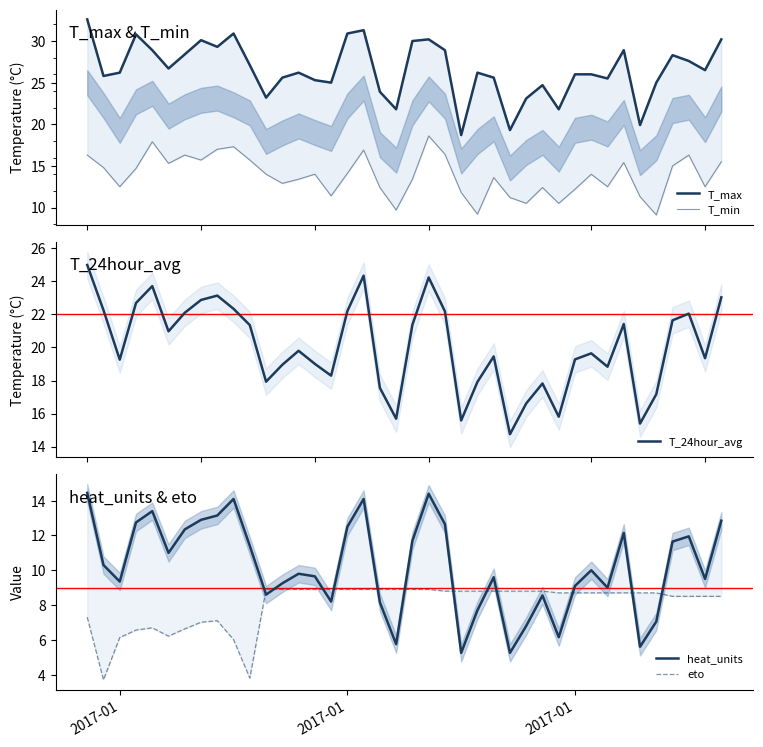

What is the value of the heat_units point at the 25th from the left?

7.7